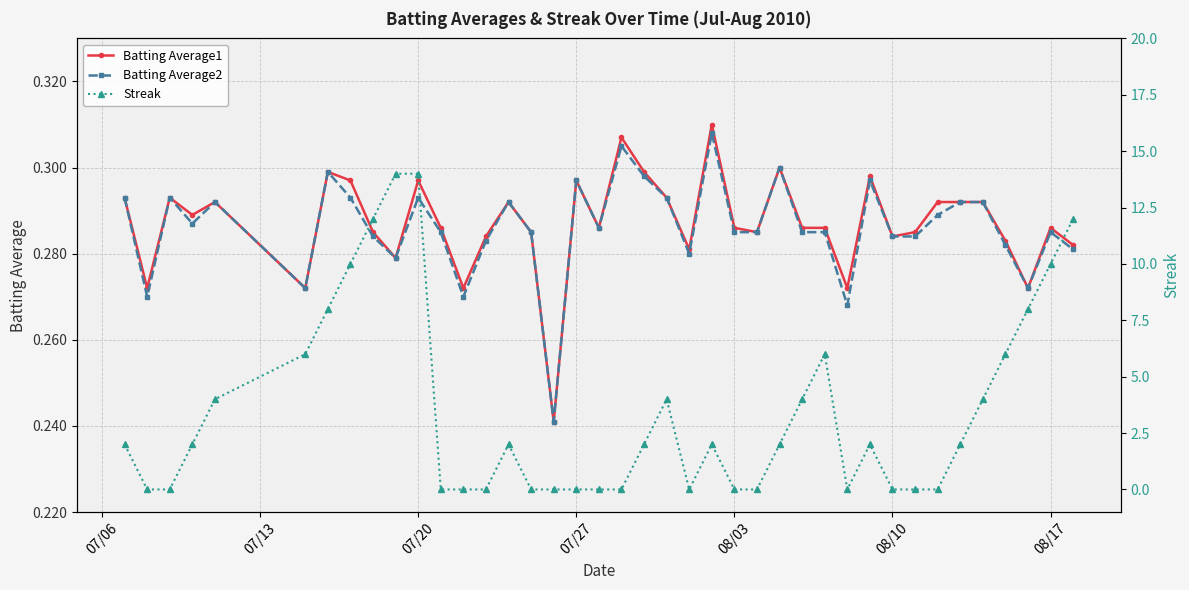

Count the Batting Average2 values in the range 0 to 1.

40